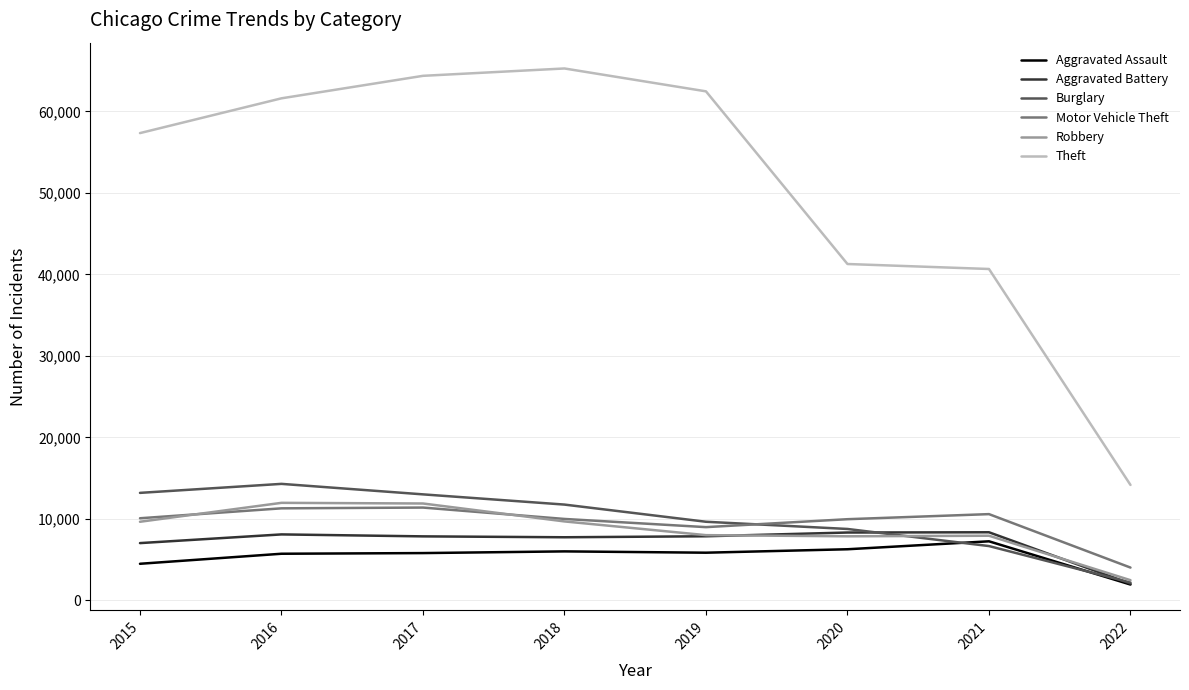

List the series in order of their peak value, highest first.

Theft, Burglary, Robbery, Motor Vehicle Theft, Aggravated Battery, Aggravated Assault